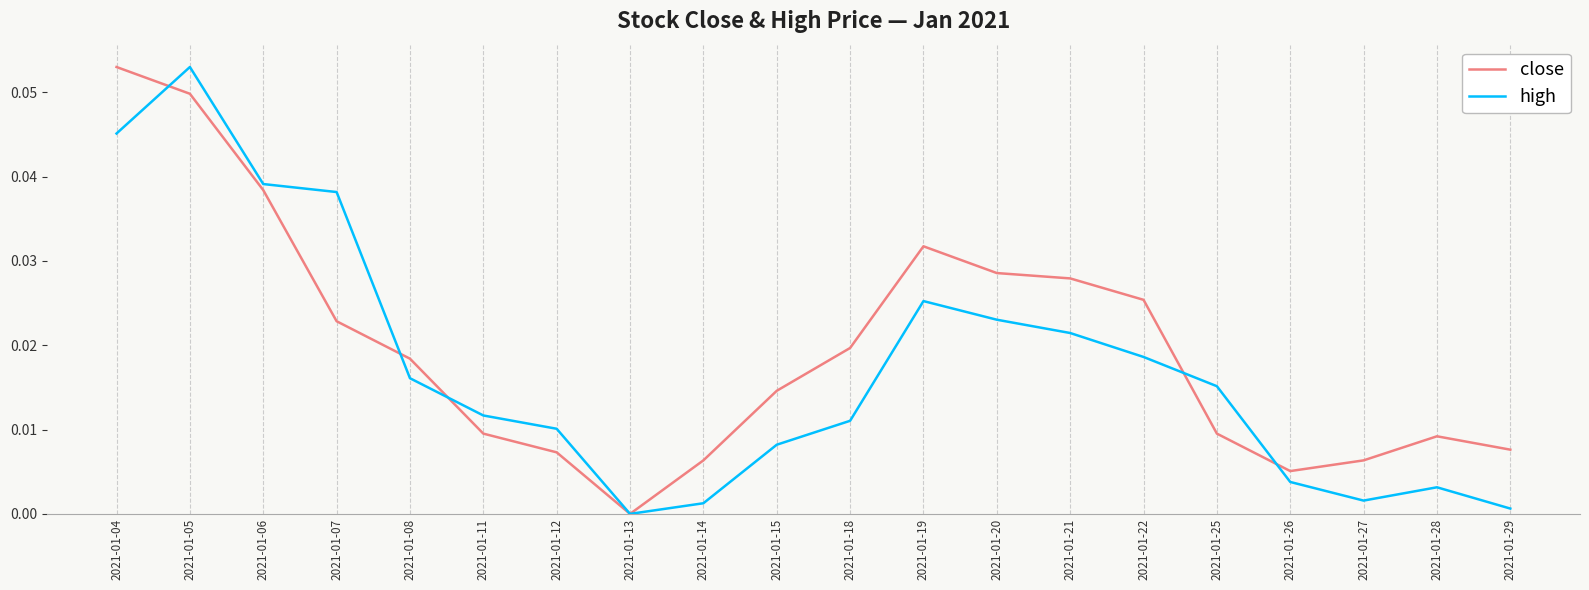

How many interior local valleys does the high series have?

2